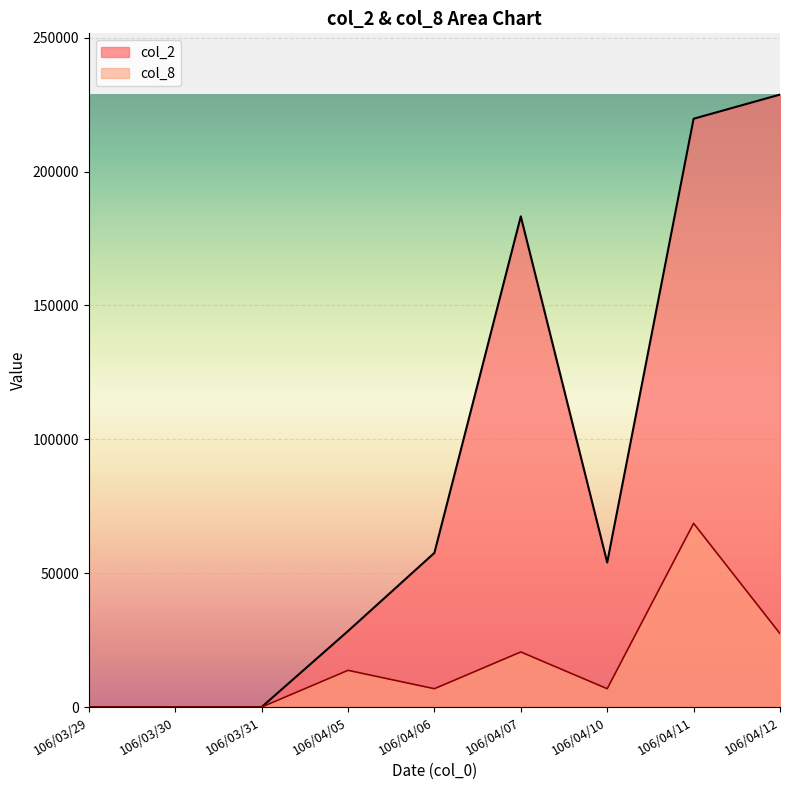

Which label corresponds to the smallest value in the chart?

106/03/29